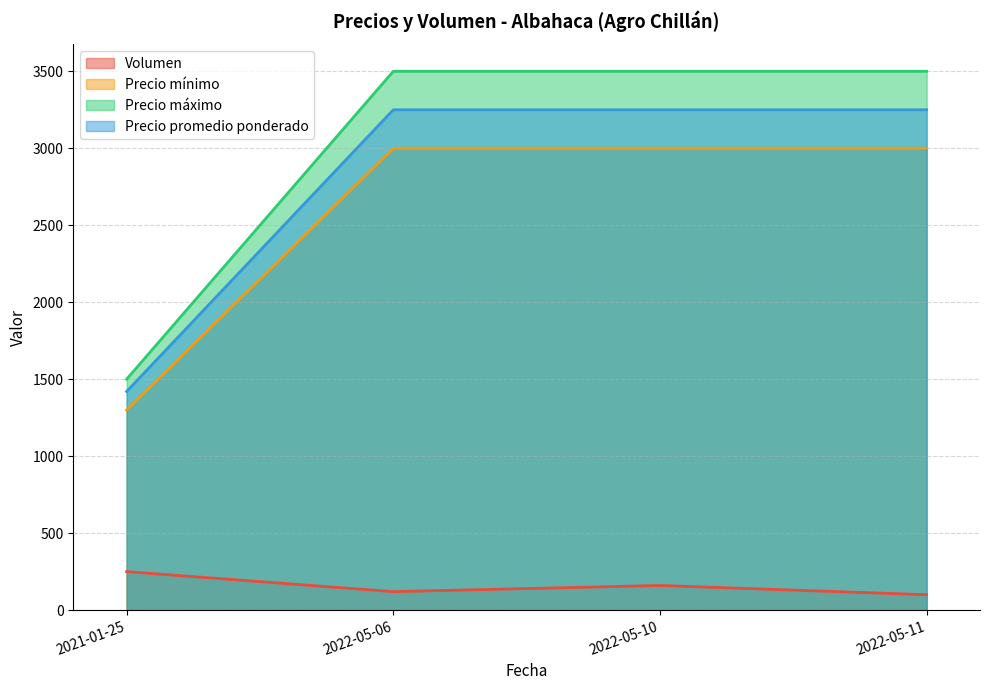

What is the lowest value of the Precio promedio ponderado series?

1420